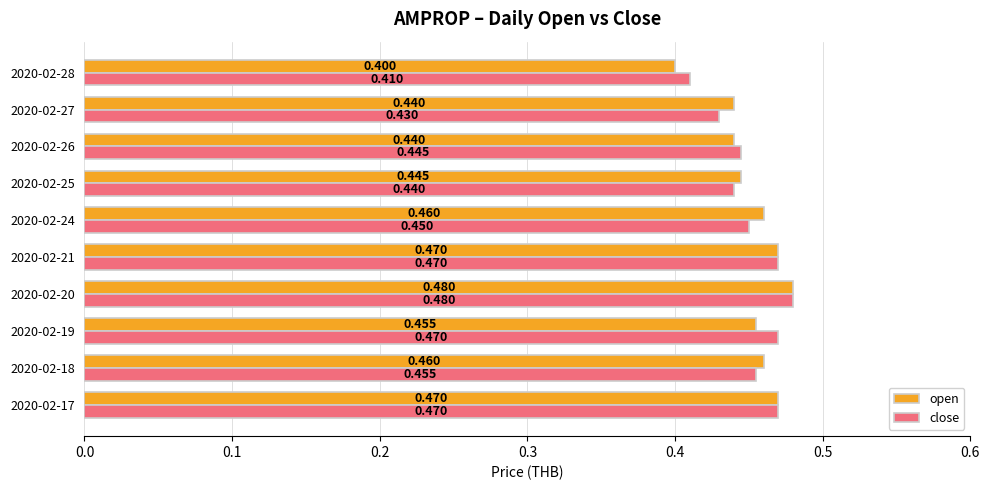

At which category does the chart reach its peak across all series?

2020-02-20